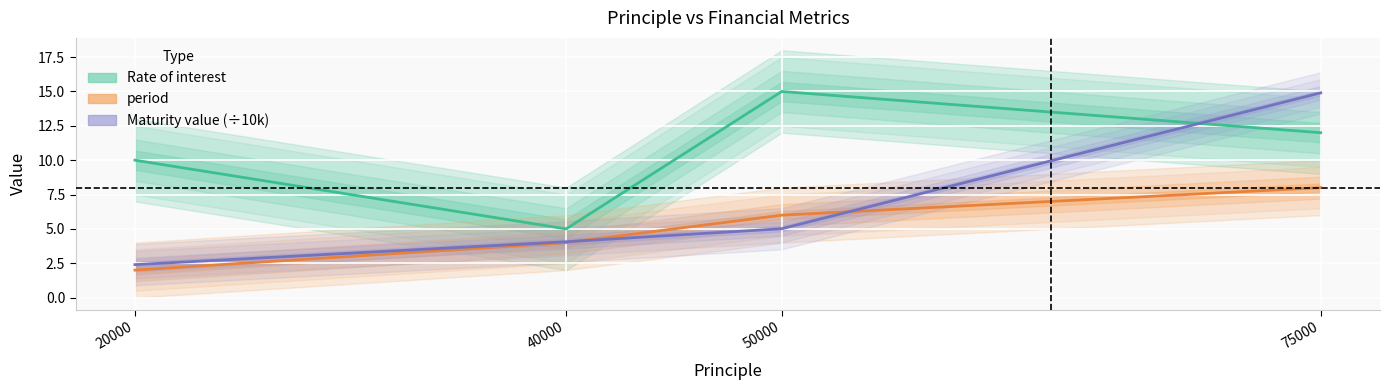

The Rate of interest series shows 12.0 at 75000. True or false?

True